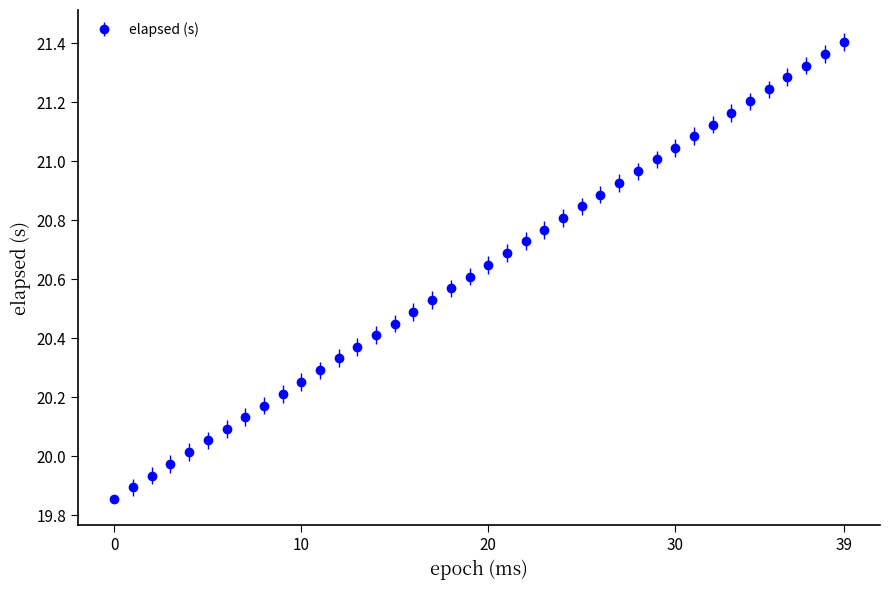

What is the difference between the maximum and second lowest values?

1.5